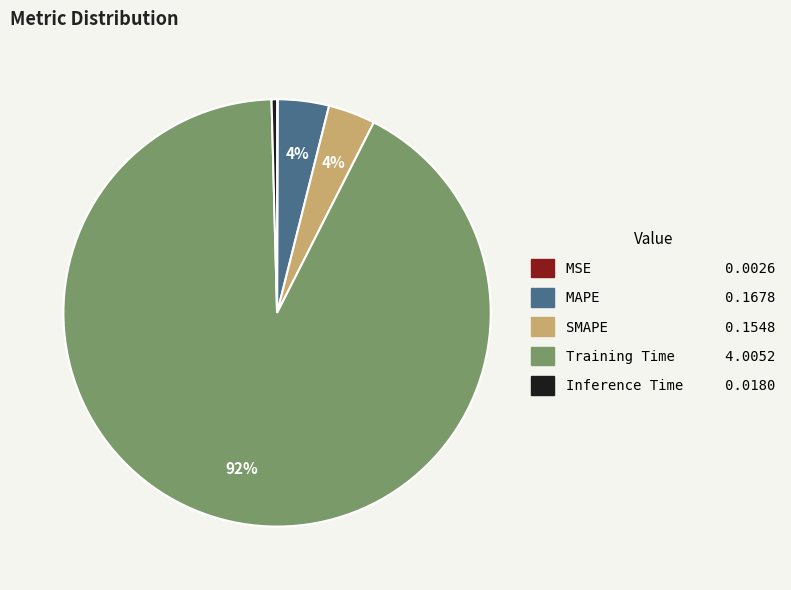

Is it true that Inference Time is 8% of the pie?

False